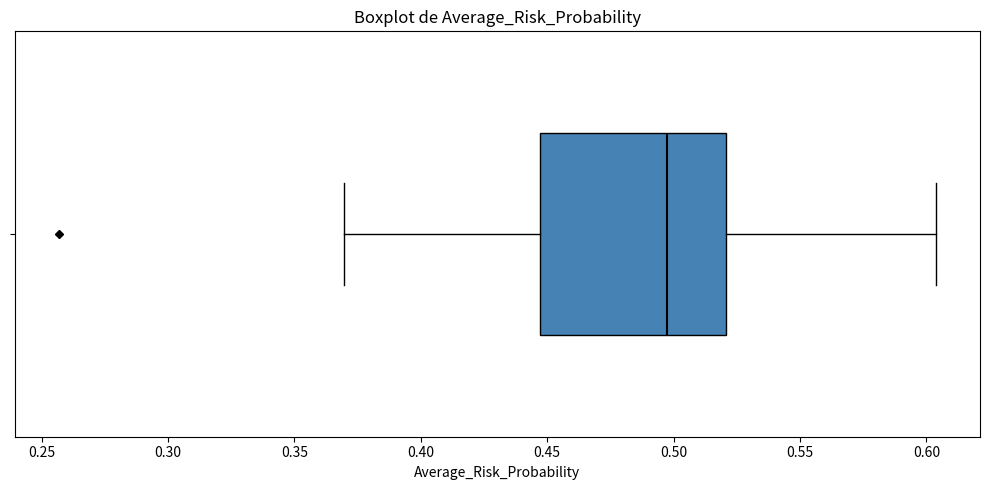

Transcribe this box plot: give where the median line is, the range the box spans, and where the two whiskers end, as read against the x-axis. The values are not printed on the chart, so give them approximately, as read against the axis.

median 0.495, box 0.445 to 0.520, whiskers 0.370 to 0.605